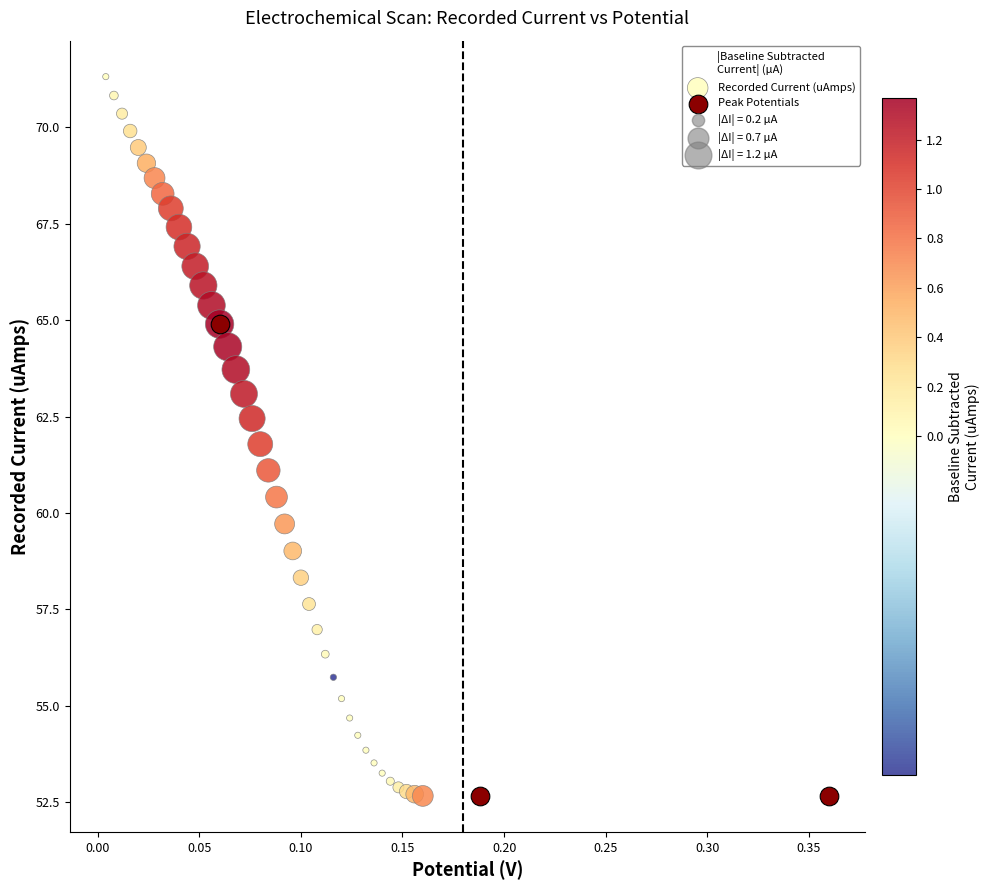

Which series contains the highest Y value?

Recorded Current (uAmps)